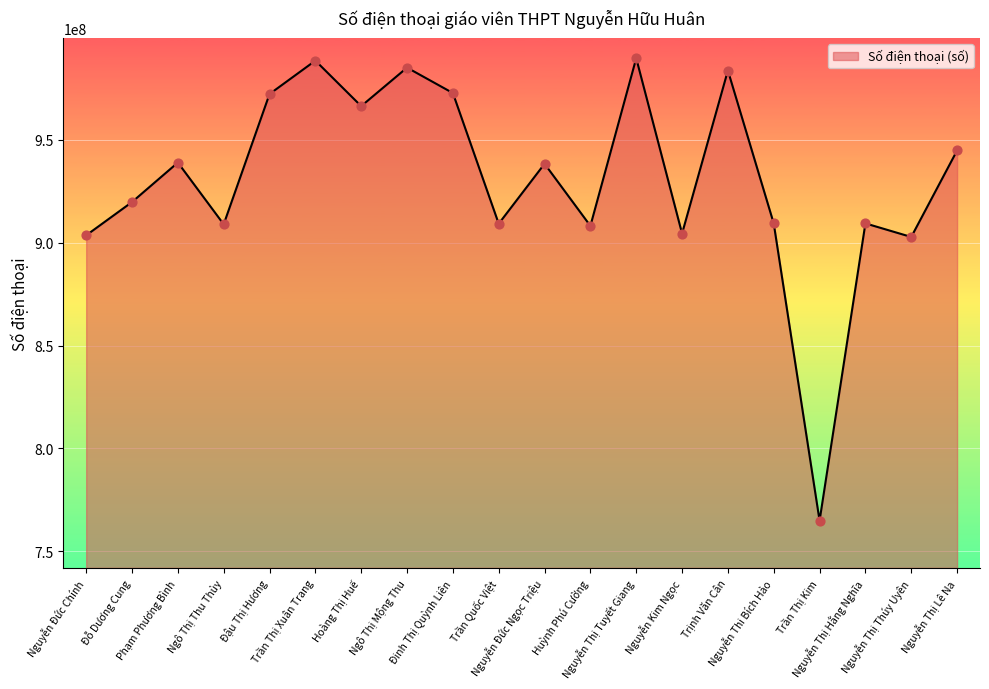

What is the ratio of the value at Ngô Thị Thu Thủy to the value at Huỳnh Phú Cường?

1.0